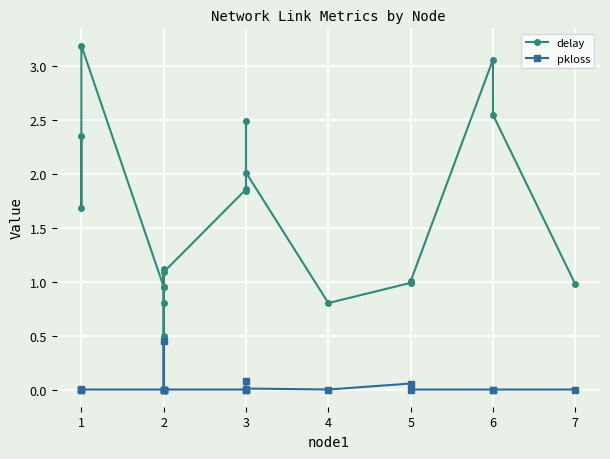

At how many categories does at least one series exceed 0?

19